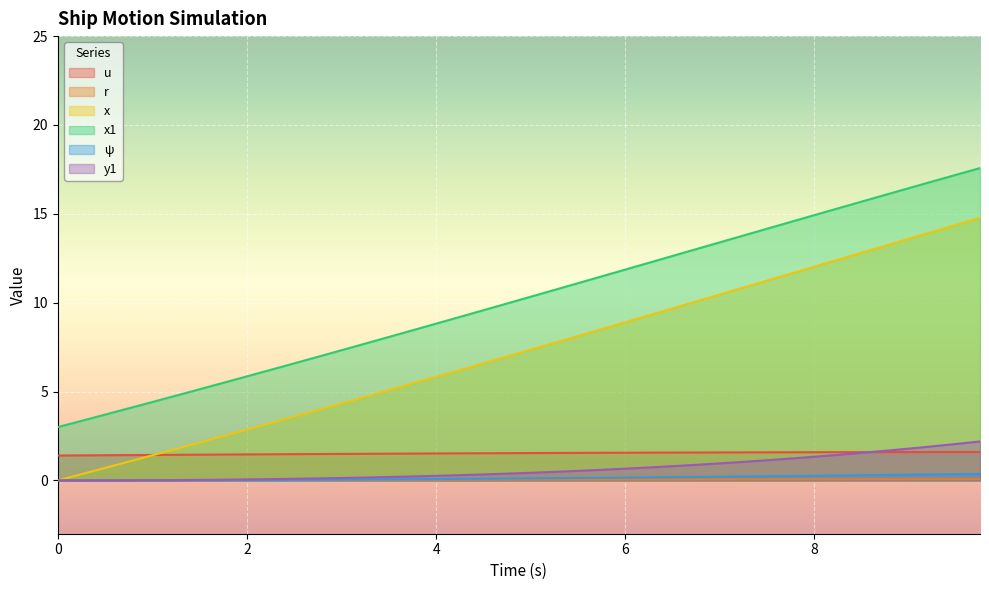

Reading left to right, extract all data points from this chart.

u: 1.4	1.4	1.4	1.4	1.4	1.4	1.4	1.5	1.5	1.5	1.5	1.5	1.5	1.5	1.5	1.5	1.5	1.5	1.5	1.5	1.5	1.5	1.5	1.6	1.6	1.6	1.6	1.6	1.6	1.6	1.6	1.6	1.6	1.6	1.6	1.6	1.6	1.6	1.6	1.6
r: 0.0	0.0	0.0	0.0	0.0	0.0	0.0	0.0	0.0	0.0	0.0	0.0	0.0	0.0	0.0	0.0	0.0	0.0	0.0	0.0	0.0	0.0	0.0	0.0	0.0	0.0	0.0	0.1	0.1	0.1	0.1	0.1	0.1	0.1	0.1	0.1	0.1	0.1	0.1	0.1
x: 0.0	0.3	0.7	1.1	1.4	1.8	2.1	2.5	2.9	3.2	3.6	4.0	4.3	4.7	5.1	5.5	5.8	6.2	6.6	7.0	7.4	7.7	8.1	8.5	8.9	9.3	9.7	10.1	10.5	10.9	11.2	11.6	12.0	12.4	12.8	13.2	13.6	14.0	14.4	14.8
x1: 3.0	3.4	3.7	4.1	4.4	4.8	5.1	5.5	5.9	6.2	6.6	7.0	7.3	7.7	8.1	8.4	8.8	9.2	9.6	10.0	10.3	10.7	11.1	11.5	11.9	12.2	12.6	13.0	13.4	13.8	14.2	14.5	14.9	15.3	15.7	16.1	16.4	16.8	17.2	17.6
ψ: 0.0	0.0	0.0	0.0	0.0	0.0	0.0	0.0	0.0	0.0	0.0	0.0	0.0	0.1	0.1	0.1	0.1	0.1	0.1	0.1	0.1	0.1	0.1	0.1	0.2	0.2	0.2	0.2	0.2	0.2	0.2	0.2	0.3	0.3	0.3	0.3	0.3	0.3	0.4	0.4
y1: 0.0	0.0	0.0	0.0	0.0	0.0	0.0	0.0	0.1	0.1	0.1	0.1	0.1	0.2	0.2	0.2	0.3	0.3	0.3	0.4	0.4	0.5	0.5	0.6	0.7	0.7	0.8	0.9	1.0	1.0	1.1	1.2	1.3	1.4	1.6	1.7	1.8	1.9	2.1	2.2